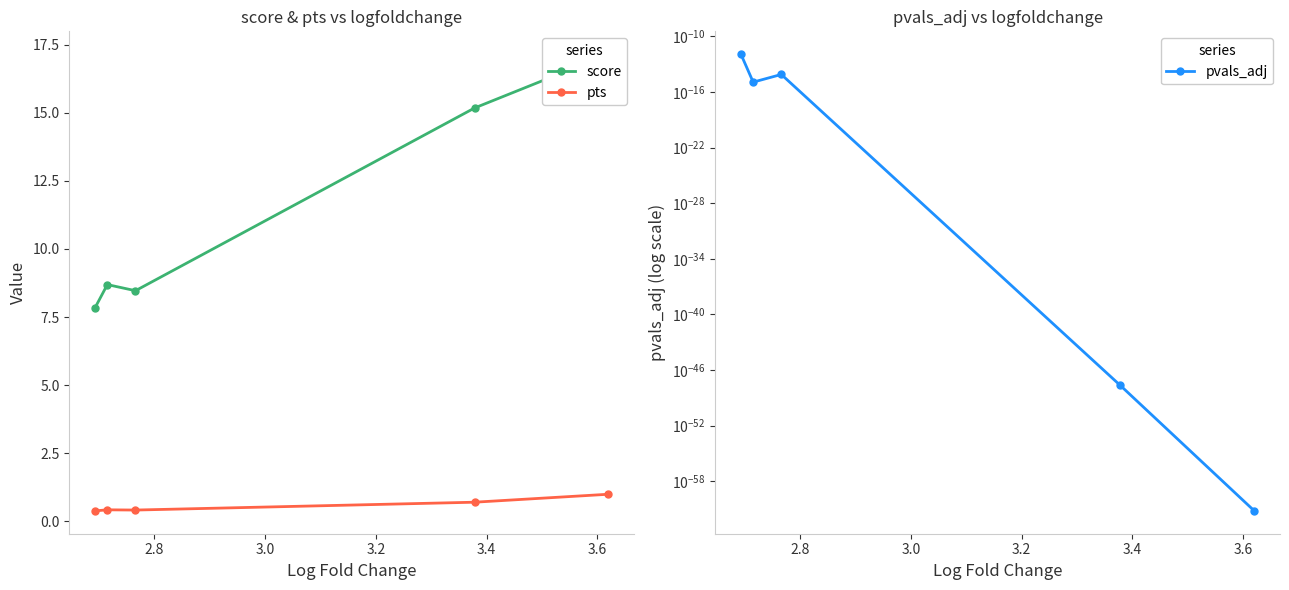

What is the lowest value of the pts series?

0.4